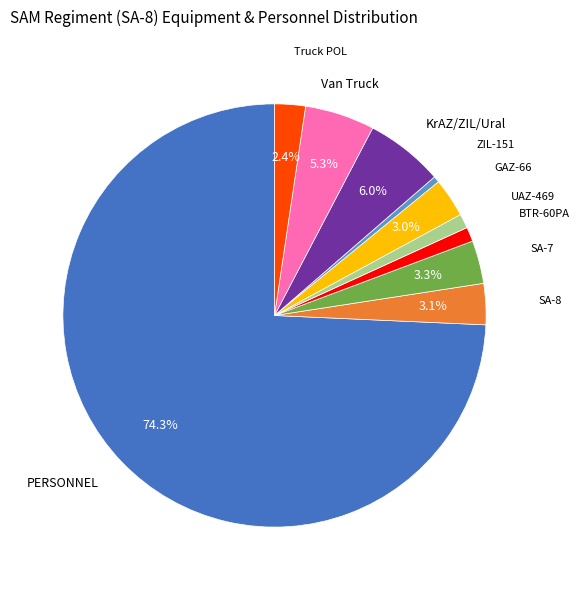

Does any single category account for the majority?

Yes